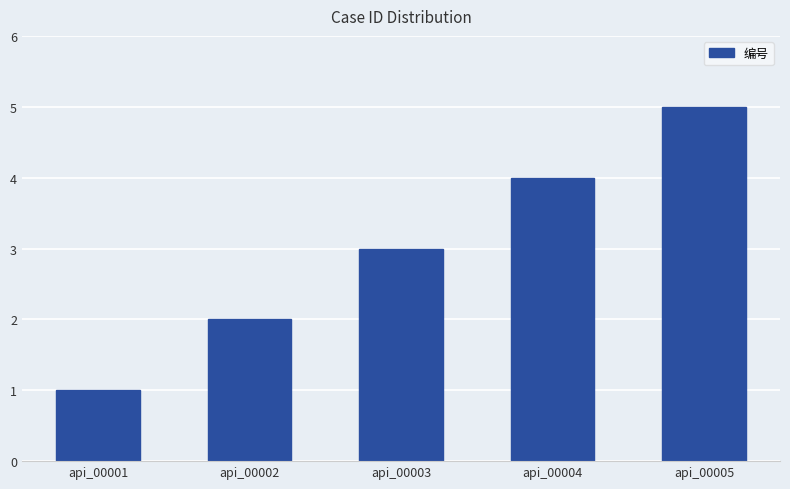

What is the value of the 3rd bar from the left?

3